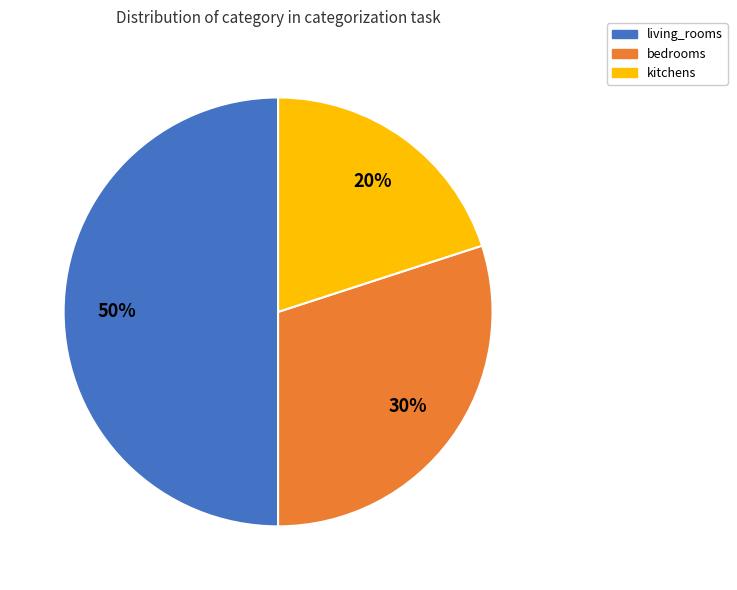

To the nearest percent, what is the average slice percentage?

33%